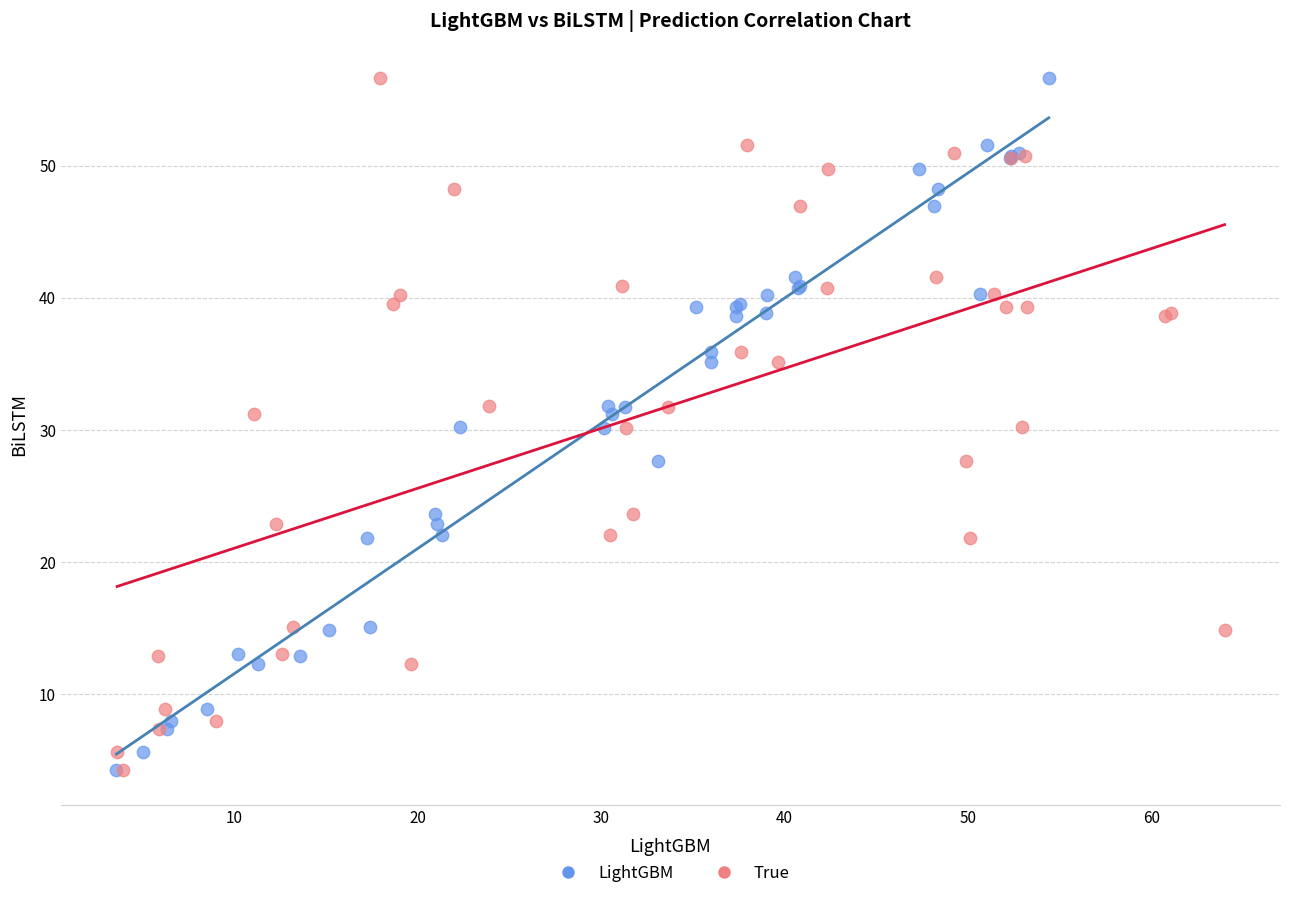

What are all the series names shown in the legend?

LightGBM, True